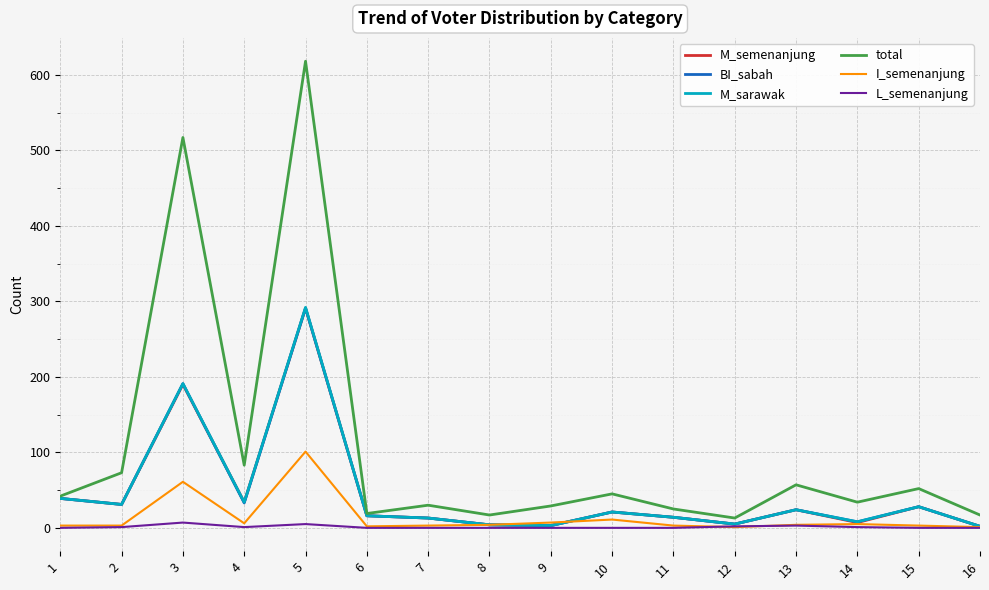

Is the value of M_semenanjung at 2 greater than the value of I_semenanjung at 8?

Yes